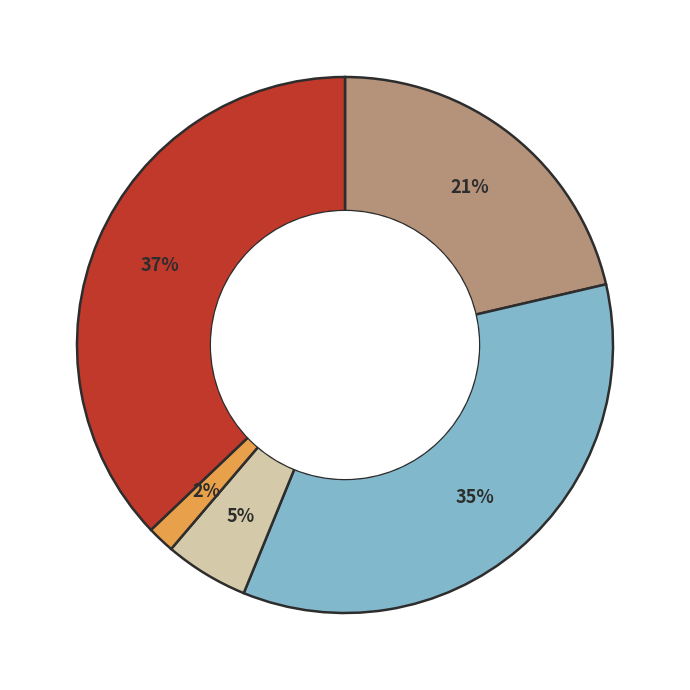

How many segments does this pie chart have?

5